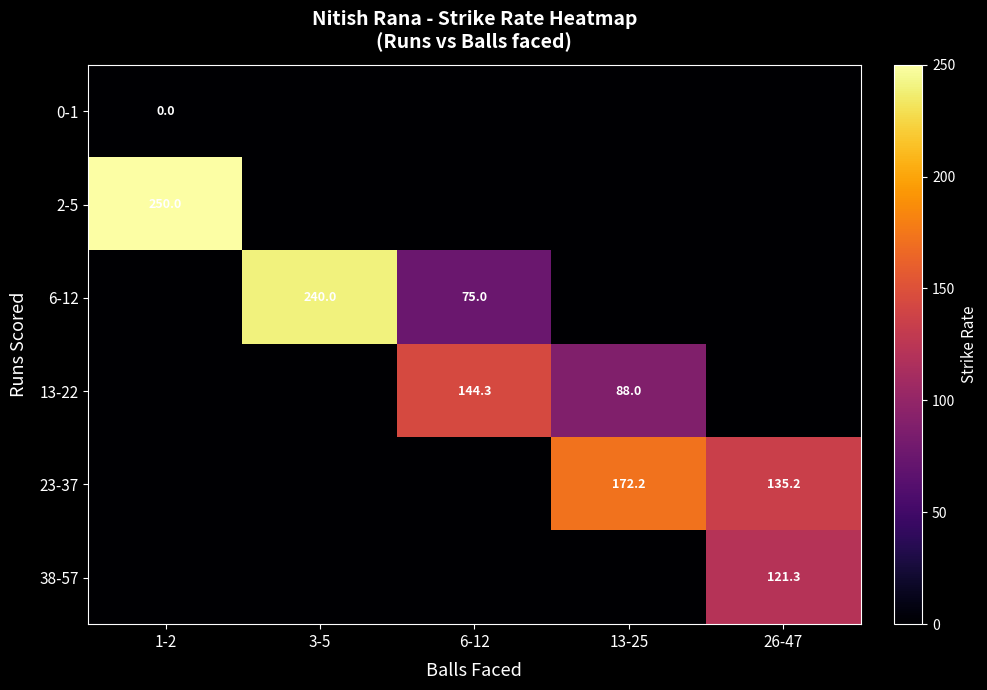

The value of 13-22 at 13-25 is 88.0. True or false?

True